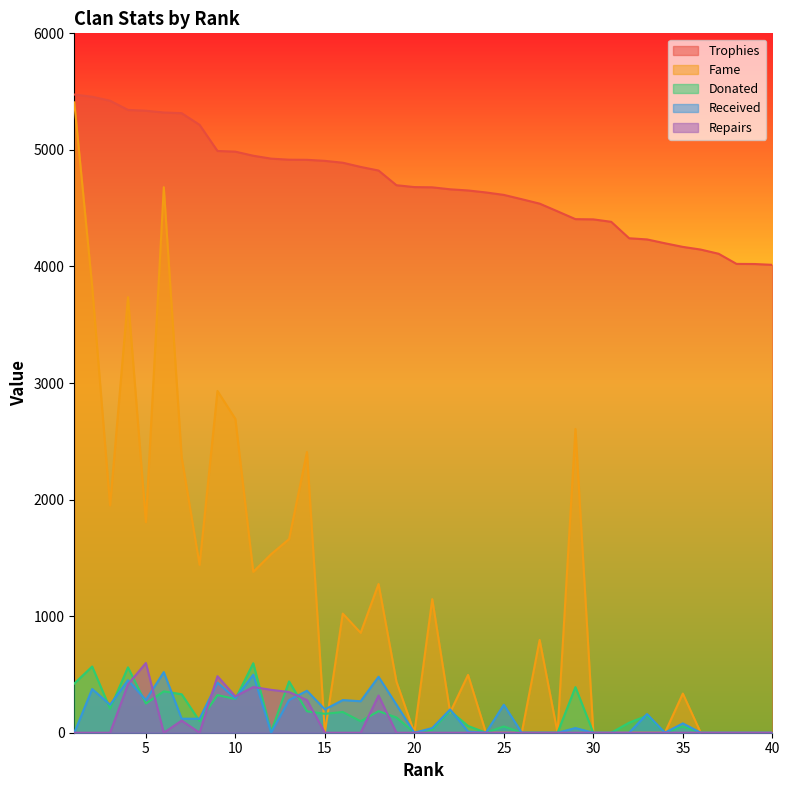

Where does the Trophies series first go above 4681?

1